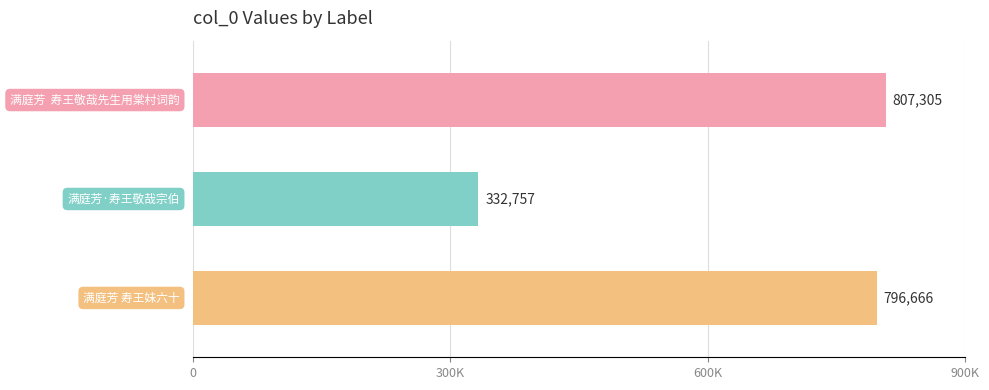

What is the average value?

645576